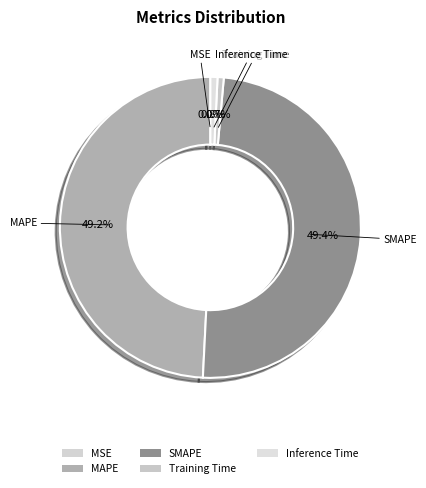

To the nearest percent, what is the difference between the largest and smallest slice percentages?

49%